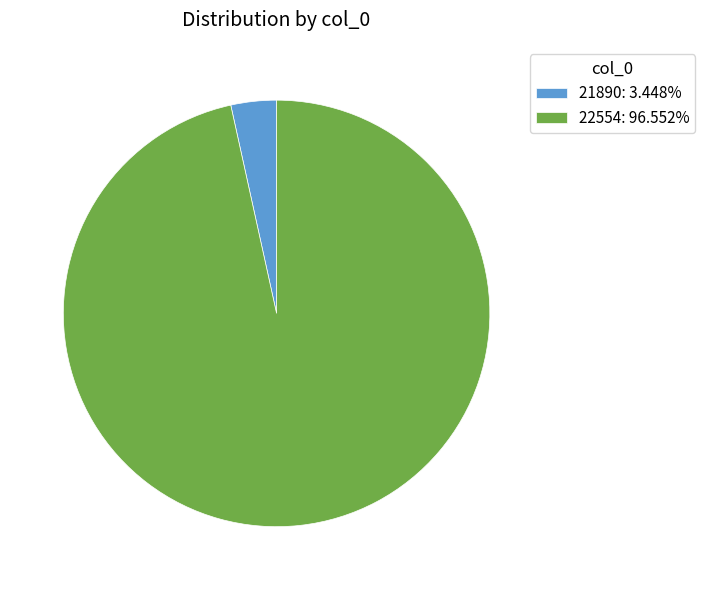

Do 21890: 3.448% and 22554: 96.552% together represent more than half of the pie?

Yes